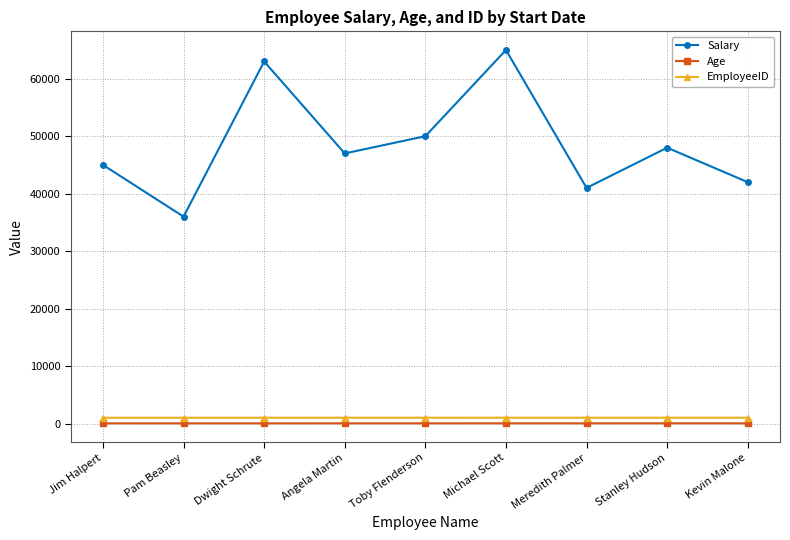

What is the difference between the second highest and minimum values in the Salary series?

27000